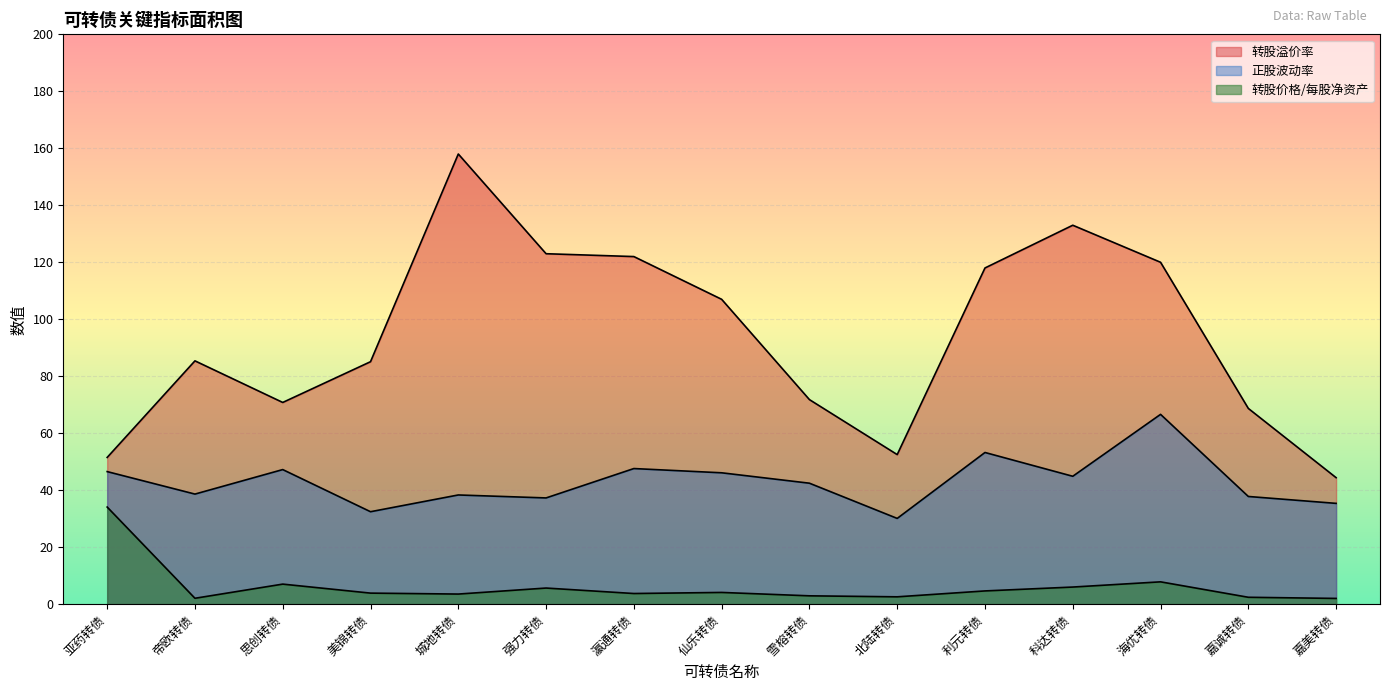

At which label does 转股价格/每股净资产 reach its peak?

亚药转债